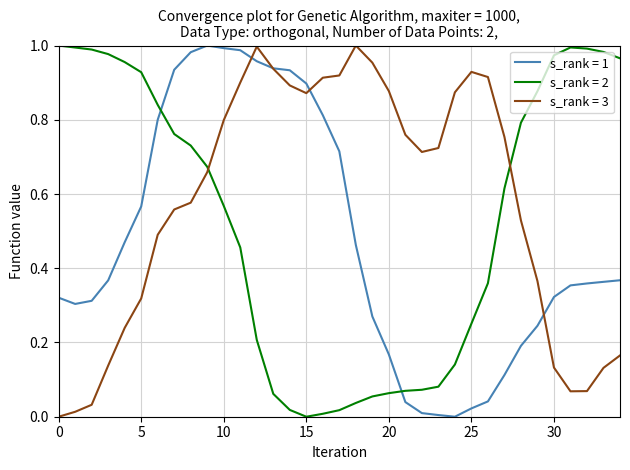

Which series has the largest total across all categories?

s_rank = 3